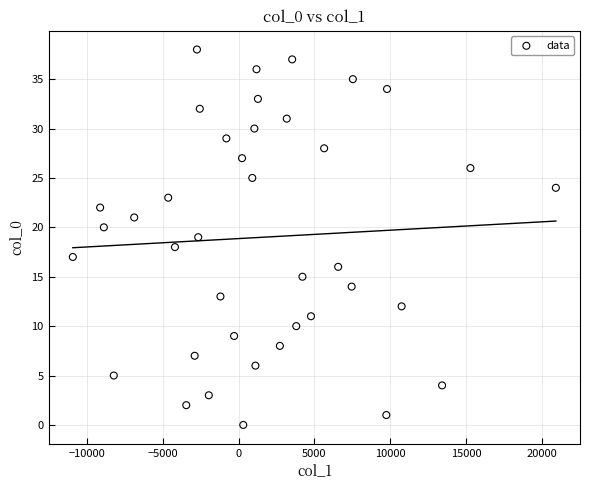

What is the range of Y values (max minus min)?

38